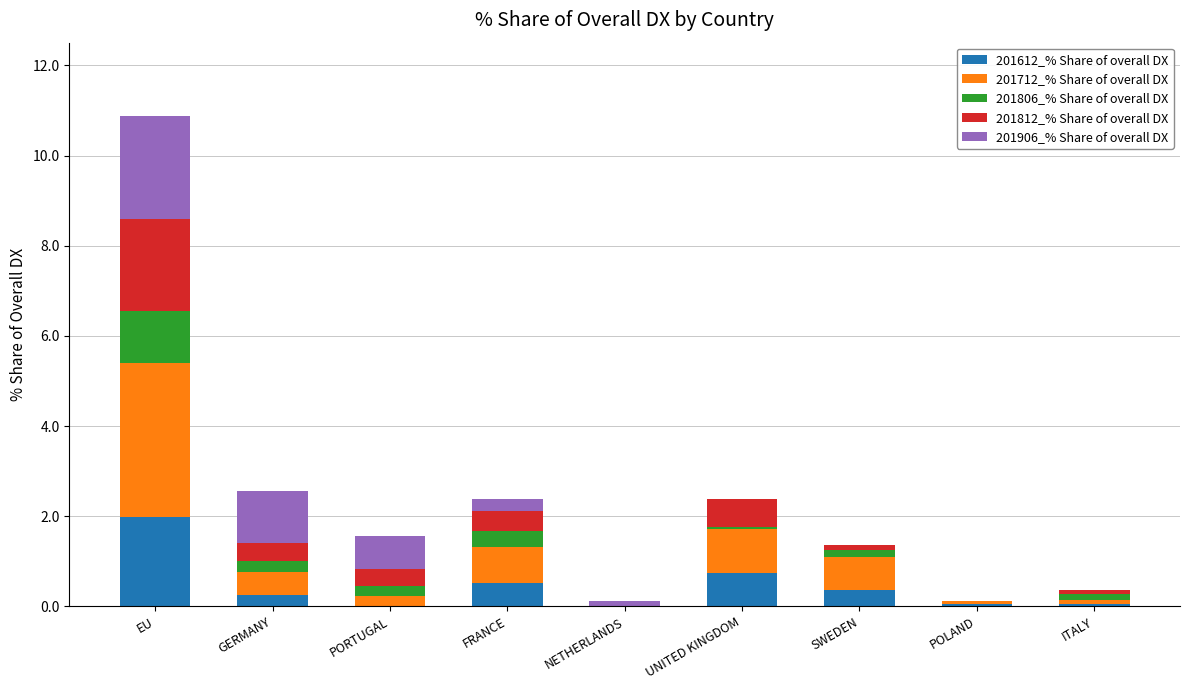

What is the sum of the 201612_% Share of overall DX values at NETHERLANDS and GERMANY?

0.3